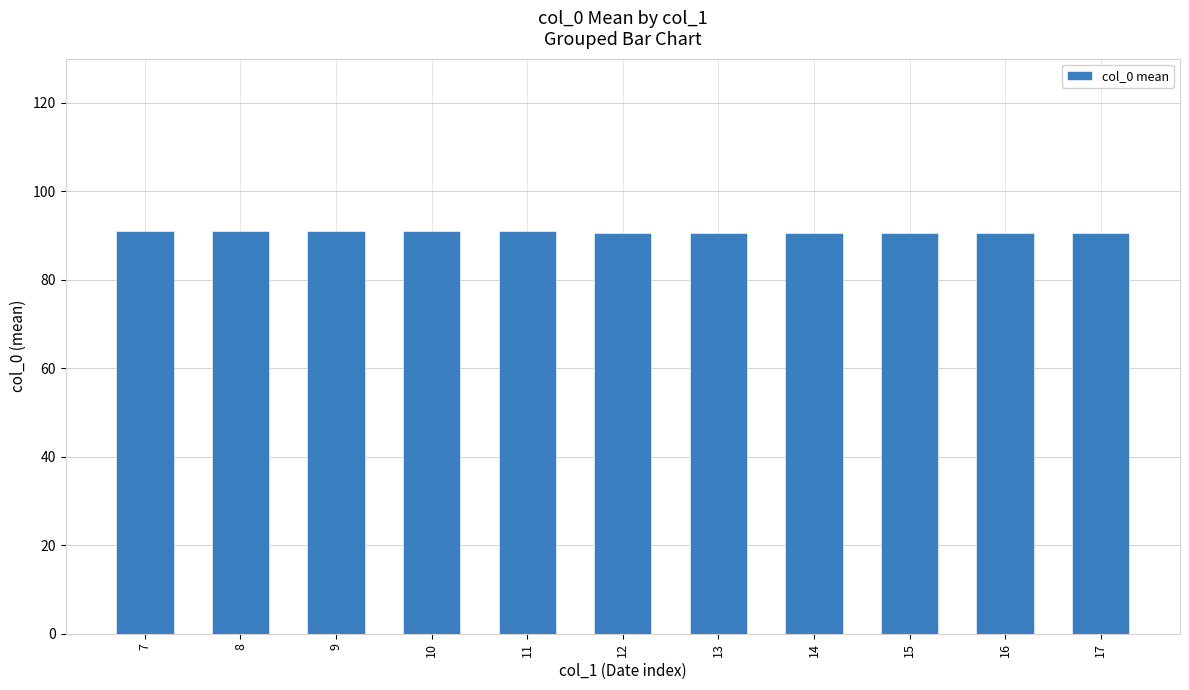

What is the value of the 10th bar from the left?

90.5